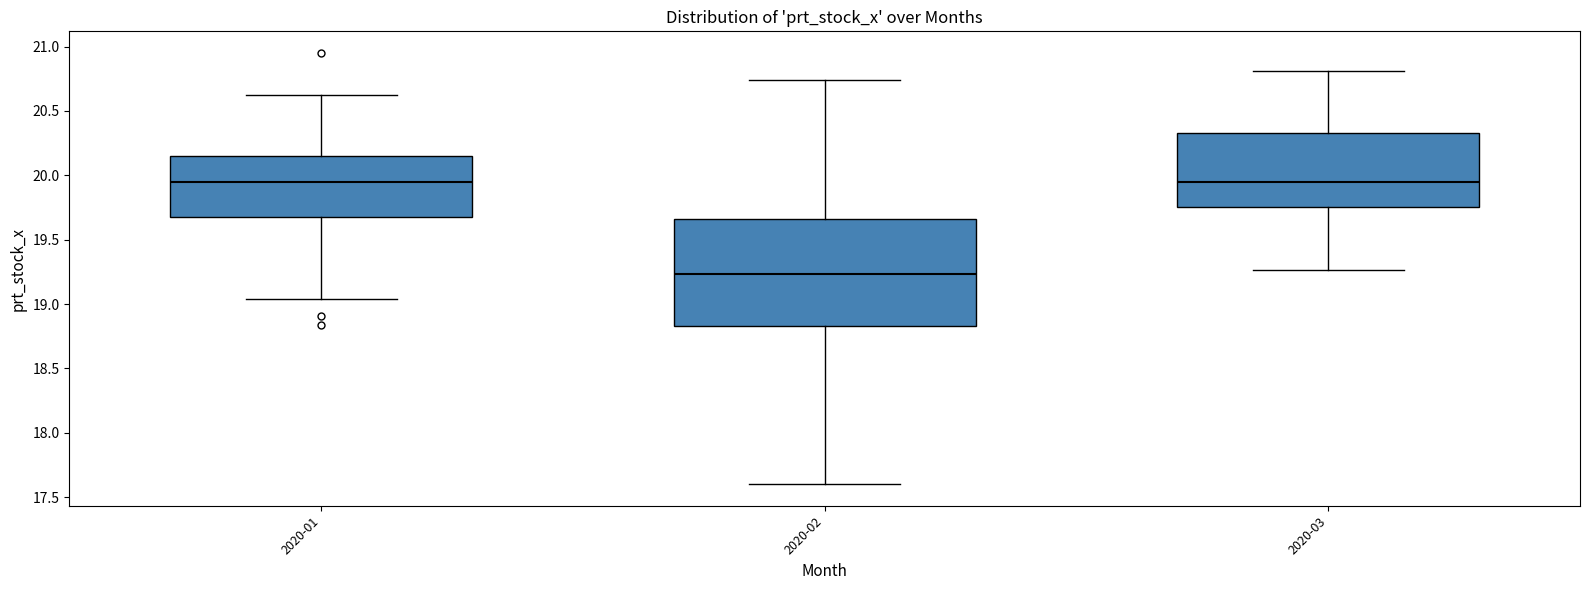

Where does the upper whisker of the box for 2020-01 end on the y-axis? The values are not printed on the chart, so give them approximately, as read against the axis.

20.65